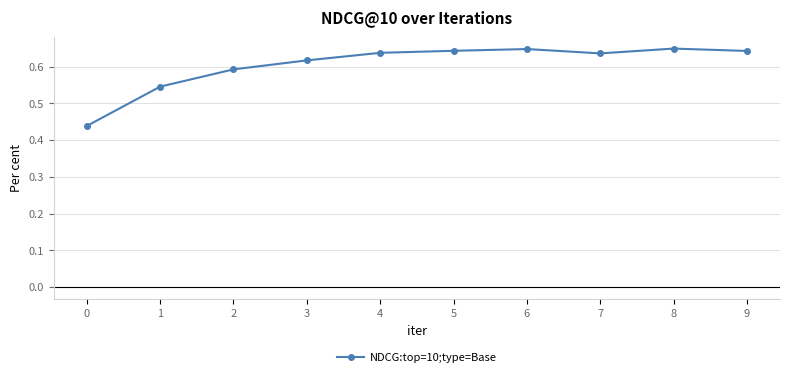

What is the sum of all values?

6.0